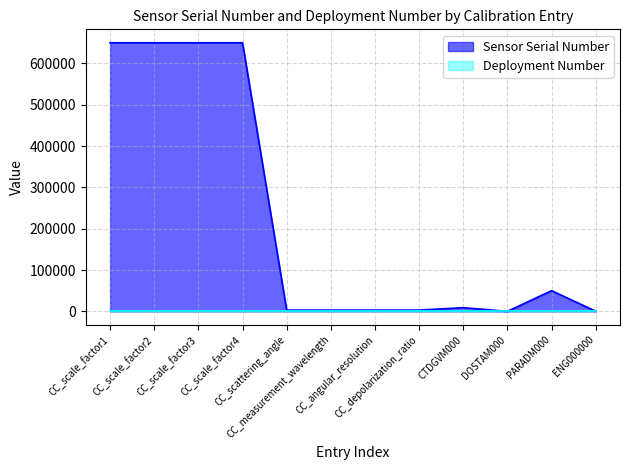

What is the approximate value at CC_scale_factor4, to the nearest 50?

650000